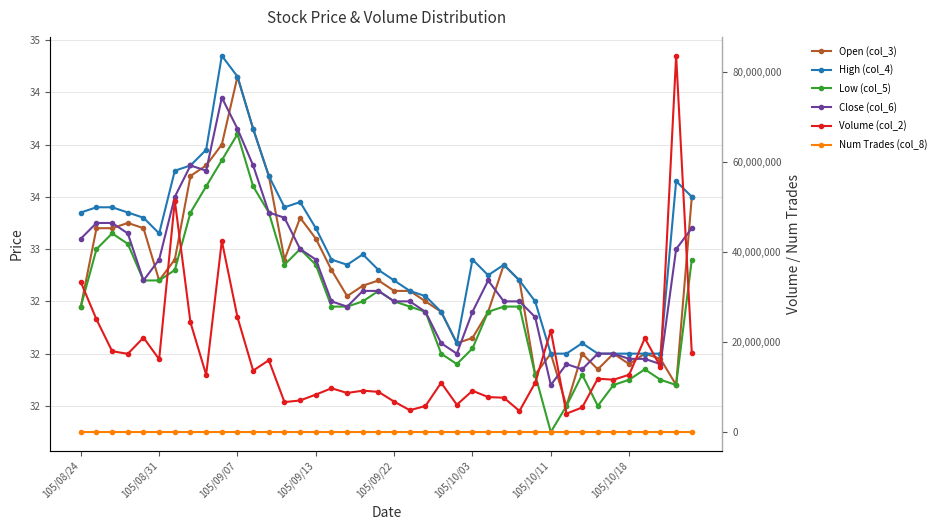

Which series changed the most between 14 and 34?

Volume (col_2)